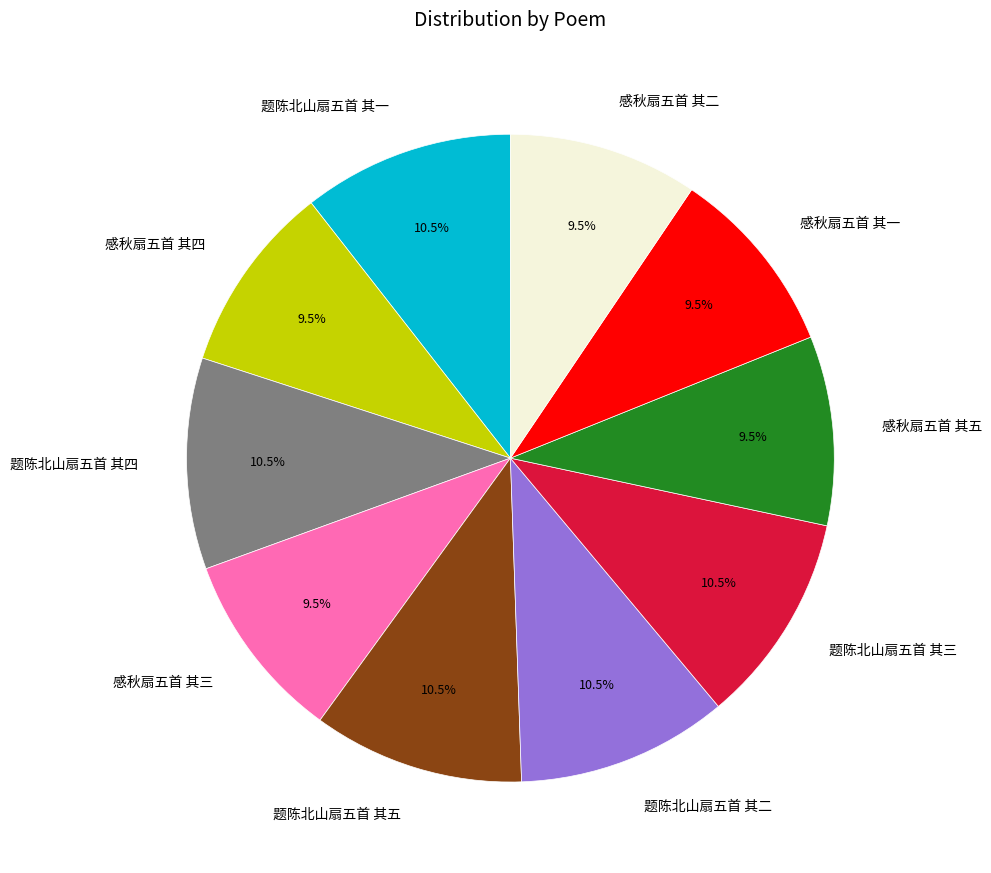

To the nearest percent, what is the difference between the largest and smallest slice percentages?

1%